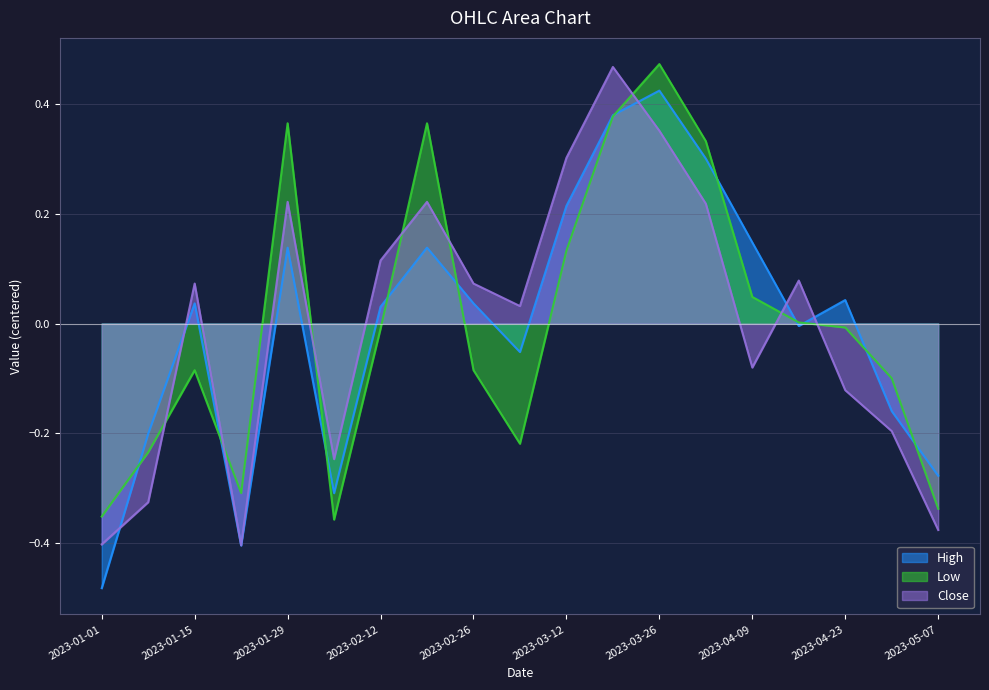

How many positive values does the Low series have?

8